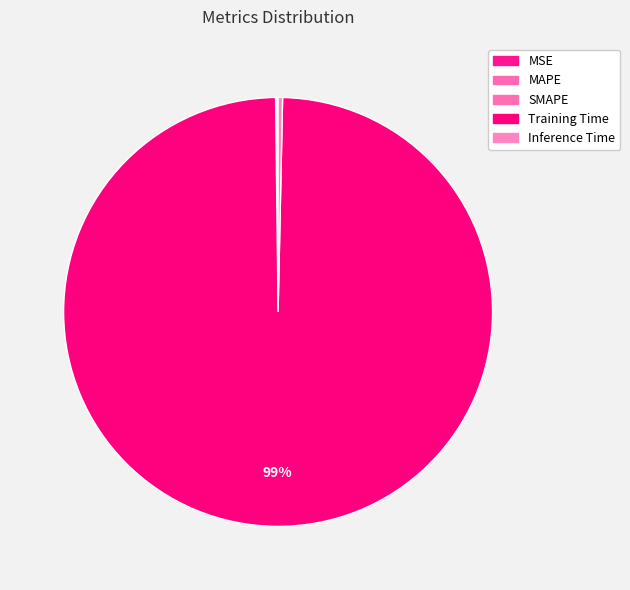

Which category has the biggest portion of the pie?

Training Time